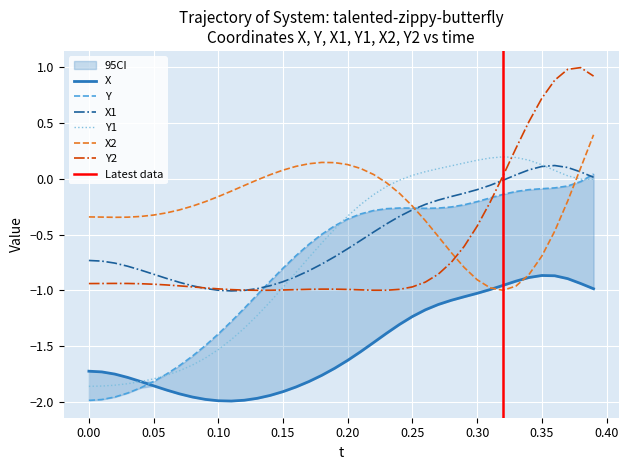

True or false: X2 and Y1 intersect in this chart.

True